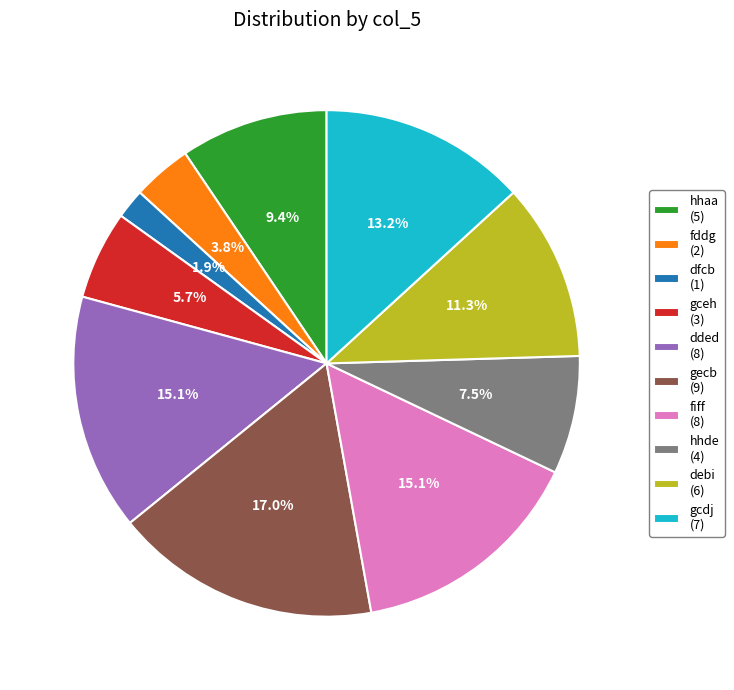

What percentage is NOT represented by gecb?

83.0%